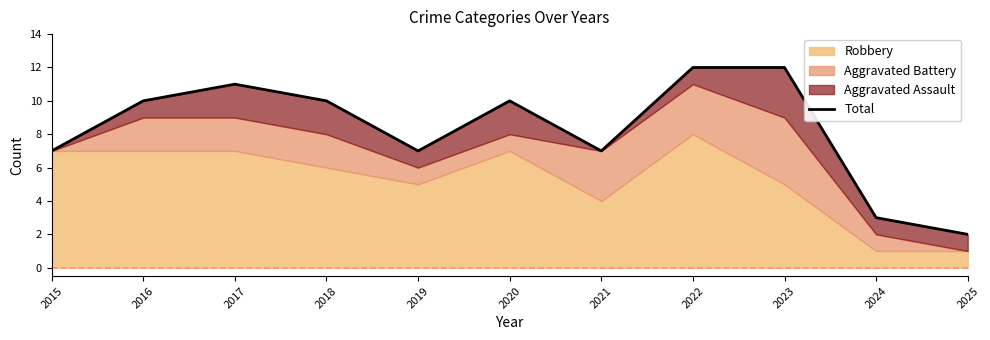

Reading right to left, extract all data points from this chart.

2	3	12	12	7	10	7	10	11	10	7